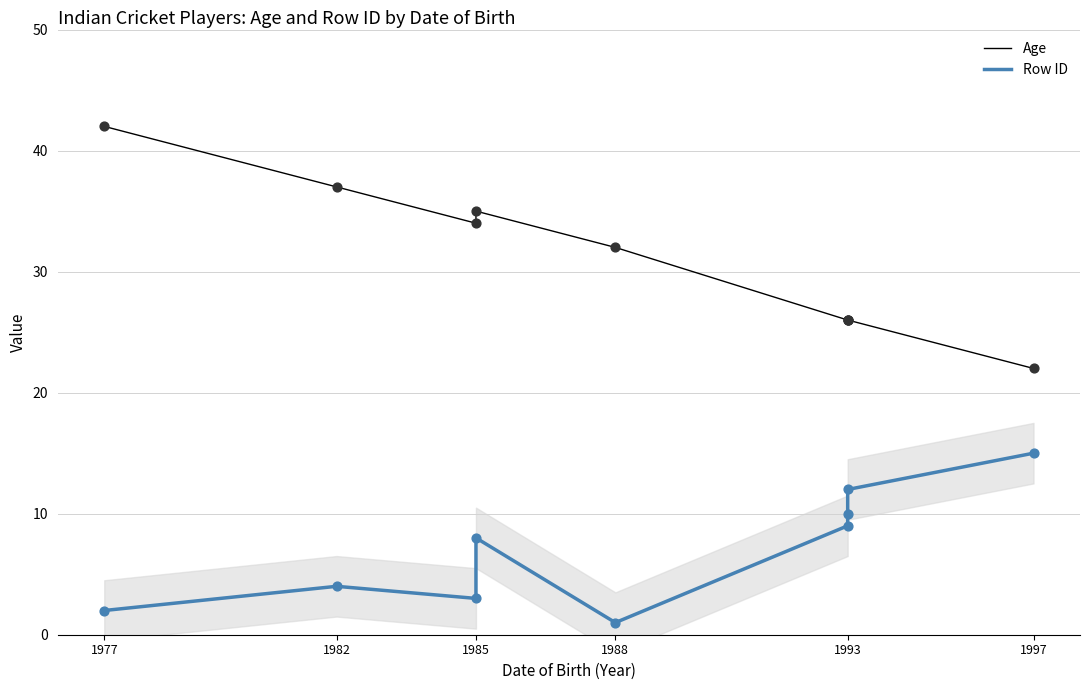

At which category is the sum across all series the highest?

1977